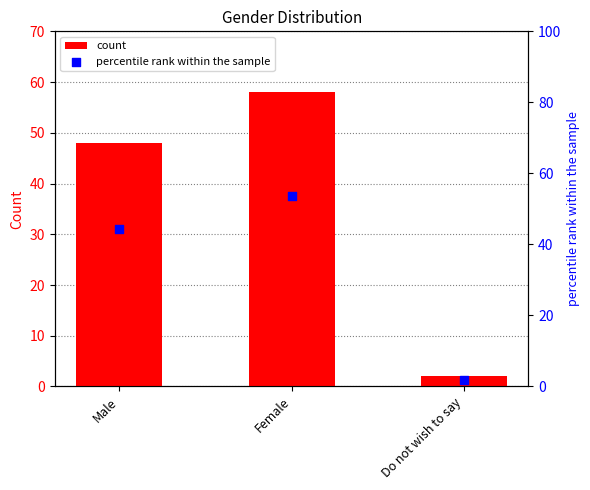

Is the value of percentile rank within the sample at Male greater than the value of count at Male?

No